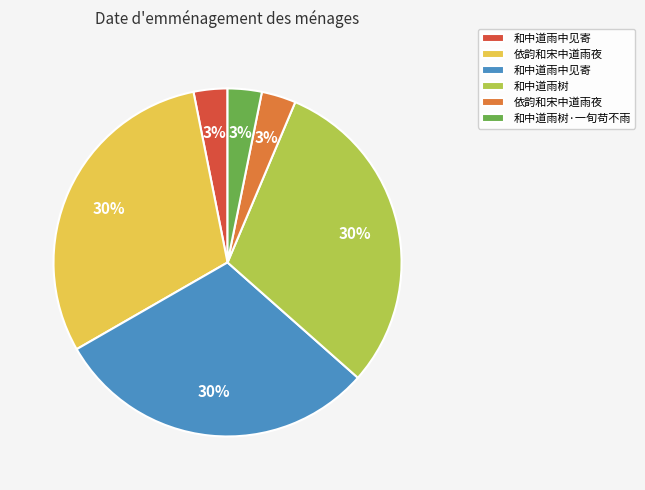

Is there a majority slice in this chart?

No